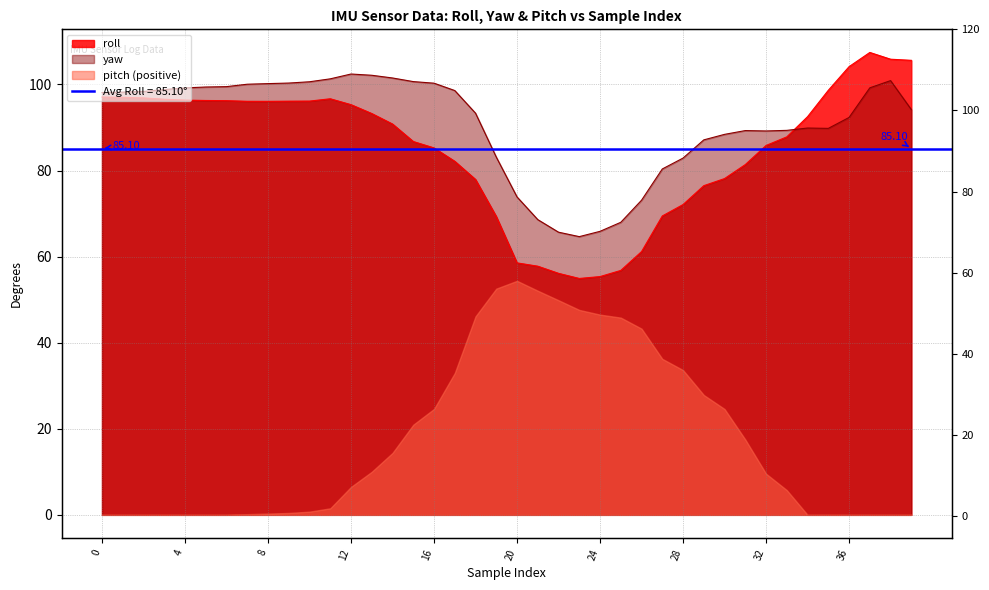

What is the difference between the roll values at 16 and 19?

15.9